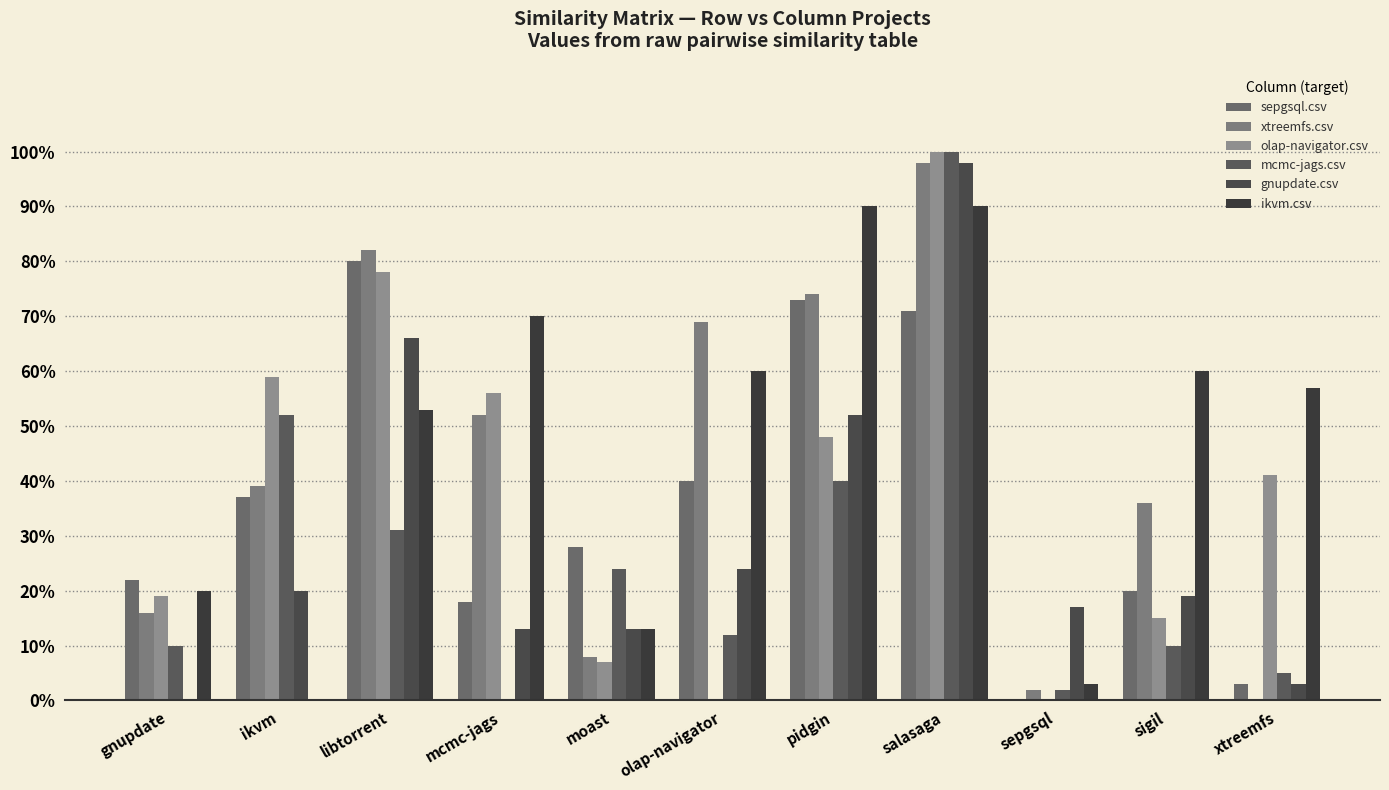

What is the difference between the mcmc-jags.csv values at pidgin and mcmc-jags?

0.4